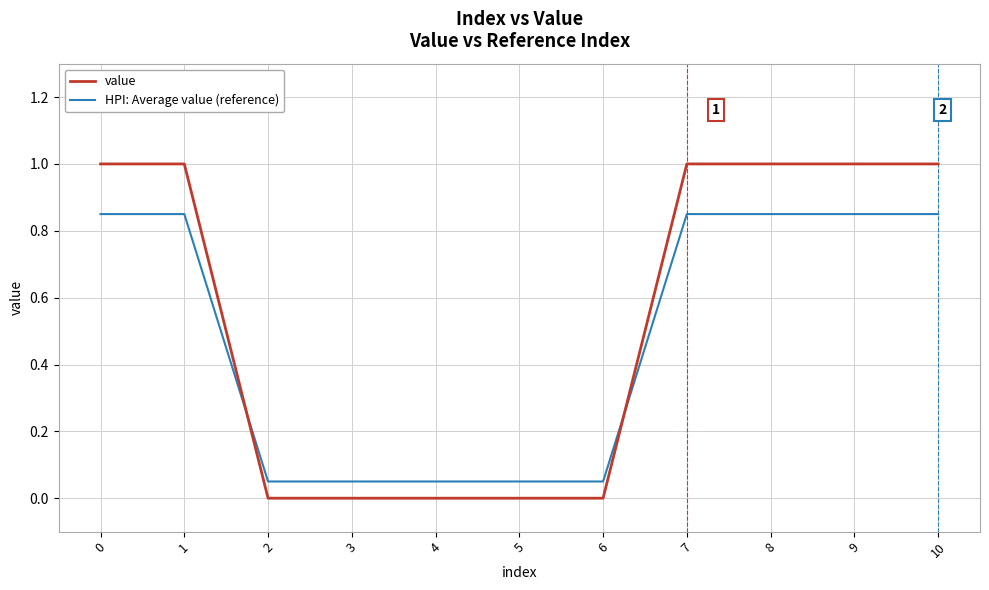

Is the value of value at 10 greater than the value of HPI: Average value (reference) at 8?

Yes